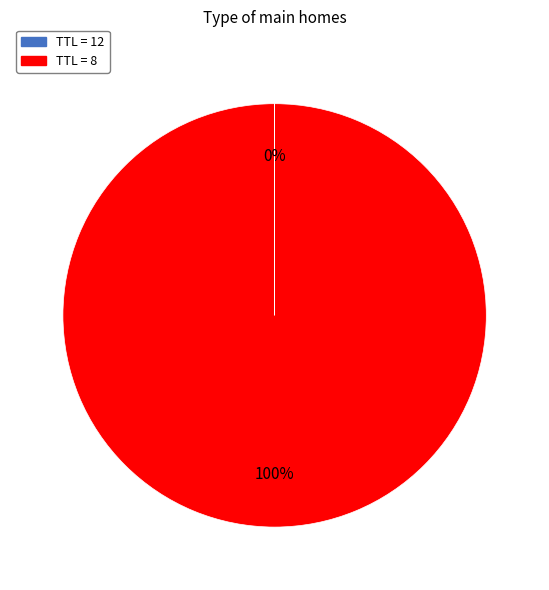

Is there a majority slice in this chart?

Yes